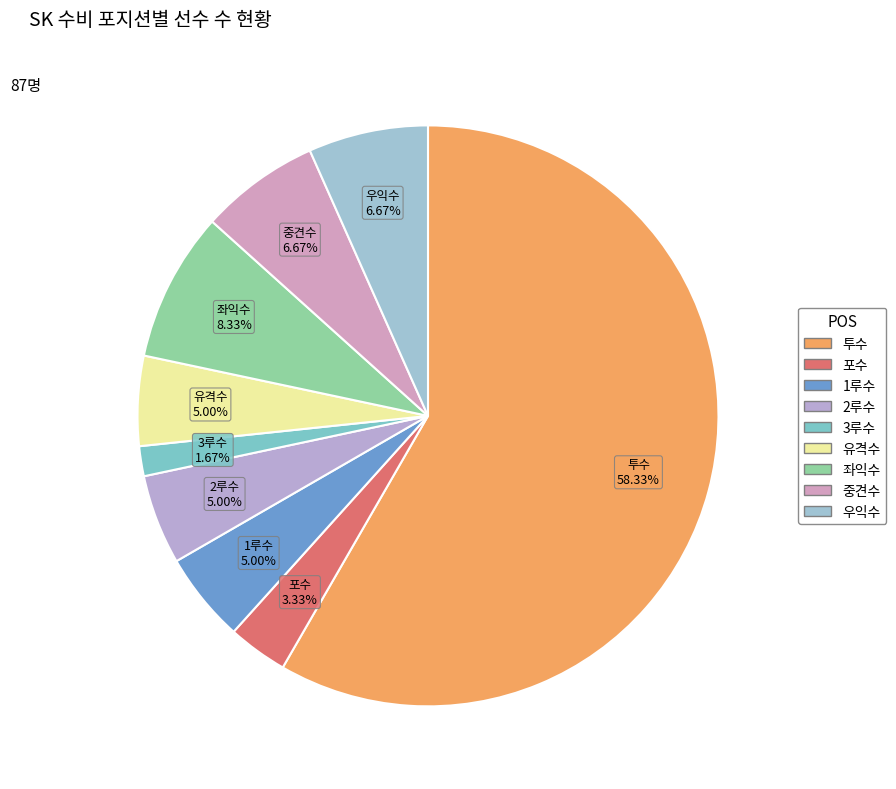

Between 포수 and 우익수, which is larger?

우익수